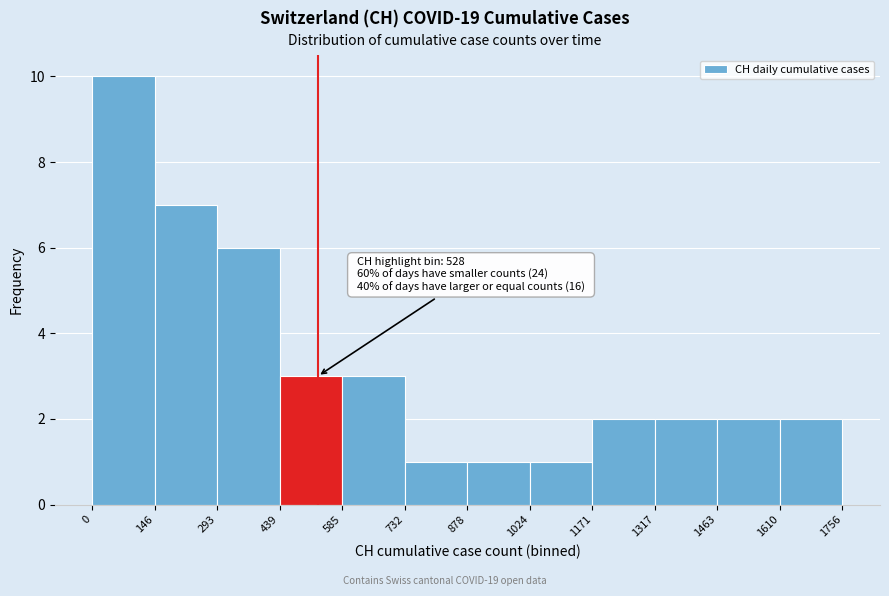

Which range on the x-axis has the tallest bar?

0 to 146